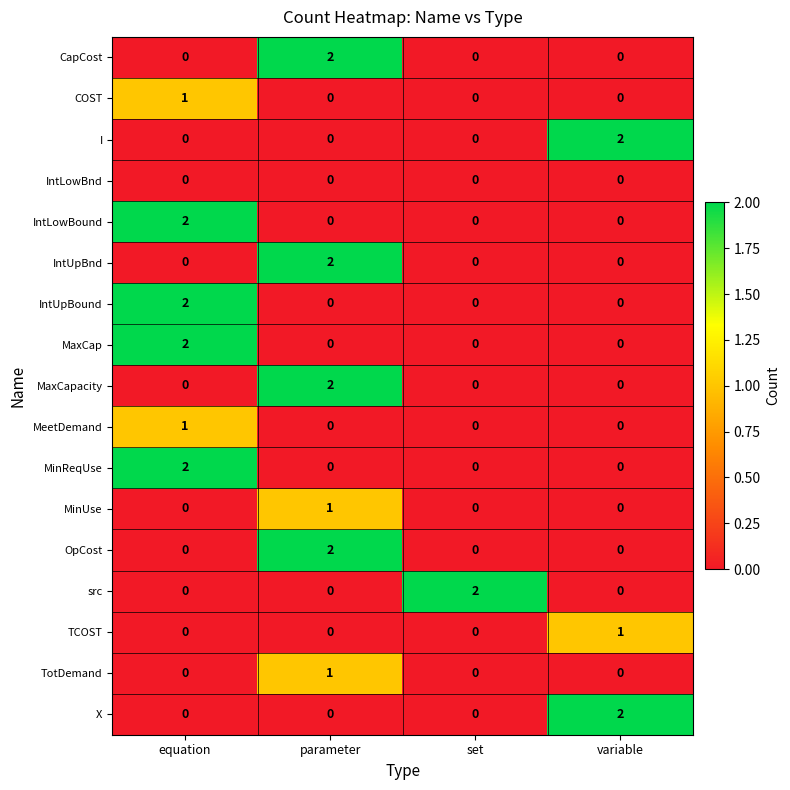

Which category has the highest value in the OpCost series?

parameter